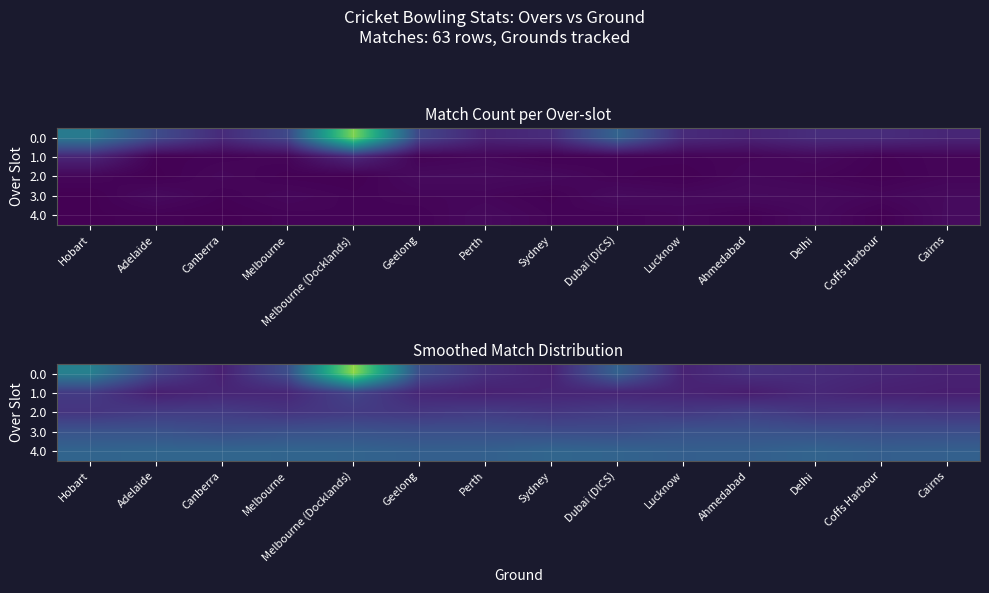

What is the average value of the 4.0 series?

3.1